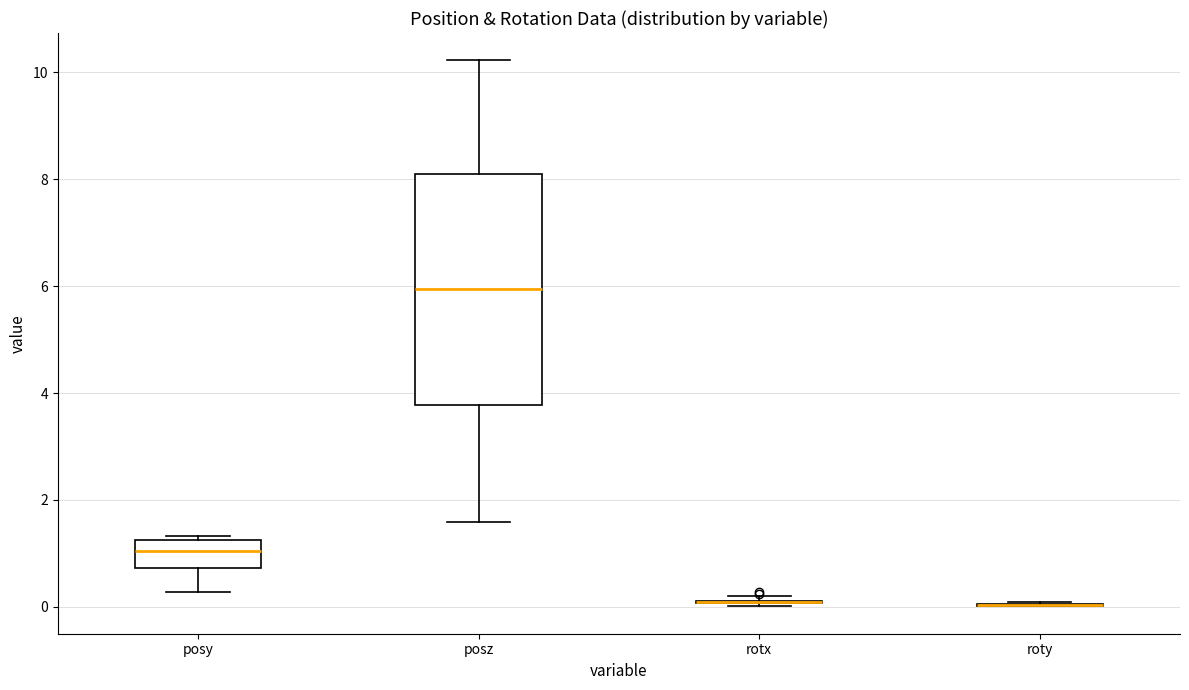

Reading left to right, read every box against the y-axis: the position of its median line, the range the box covers, and the ends of its whiskers. The values are not printed on the chart, so give them approximately, as read against the axis.

posy: median 1.0, box 0.8 to 1.2, whiskers 0.2 to 1.4
posz: median 6.0, box 3.8 to 8.0, whiskers 1.6 to 10.2
rotx: box collapsed to a line at 0.0, whiskers 0.0 to 0.2
roty: box collapsed to a line at 0.0, whiskers 0.0 to 0.0